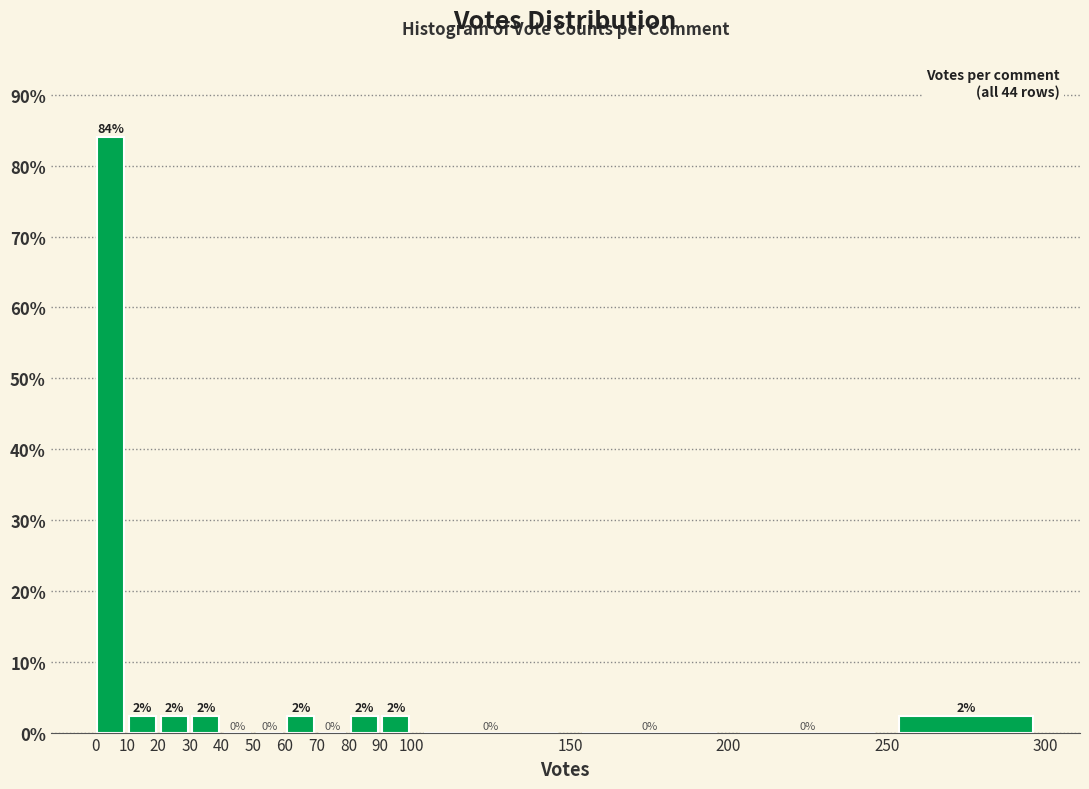

Over which range of the x-axis is the bar tallest?

0 to 10